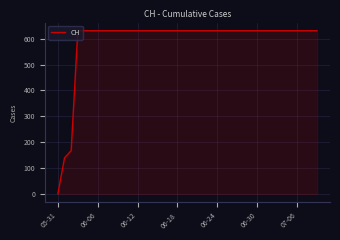

What is the maximum value shown in the chart?

631